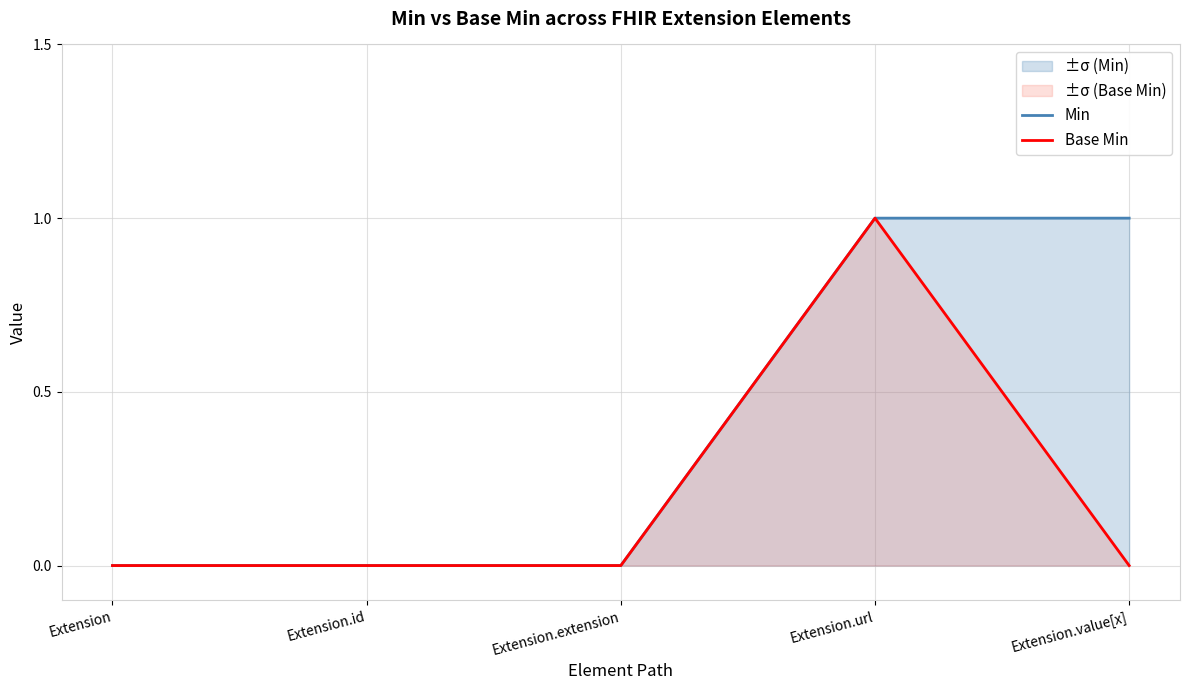

How many lines are shown in the chart?

2